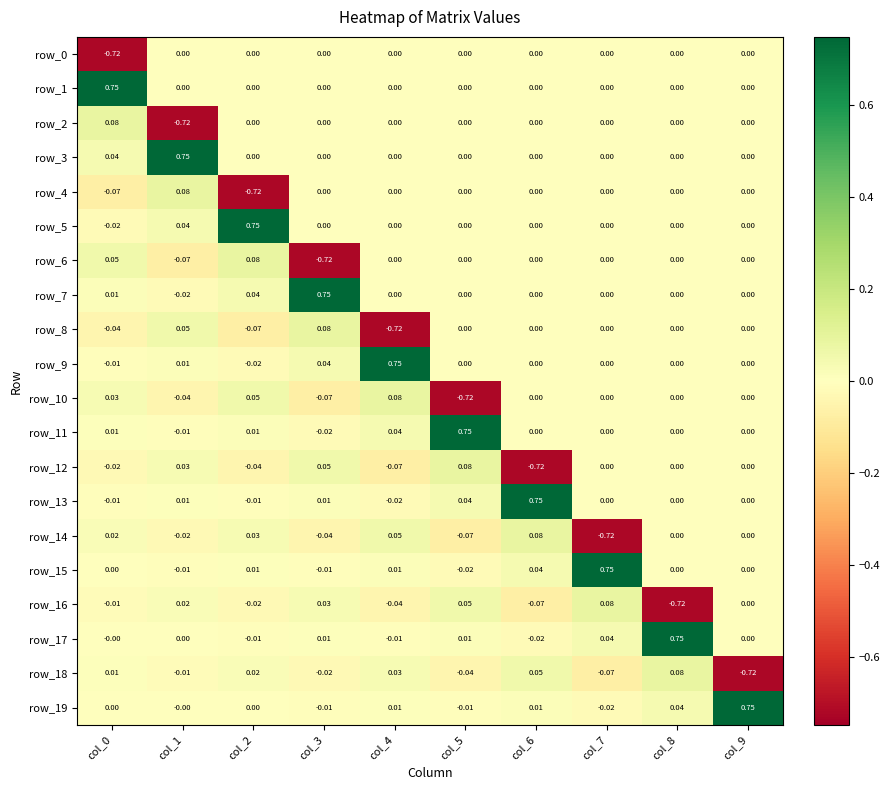

What is the difference between the highest and lowest values at col_7?

1.5